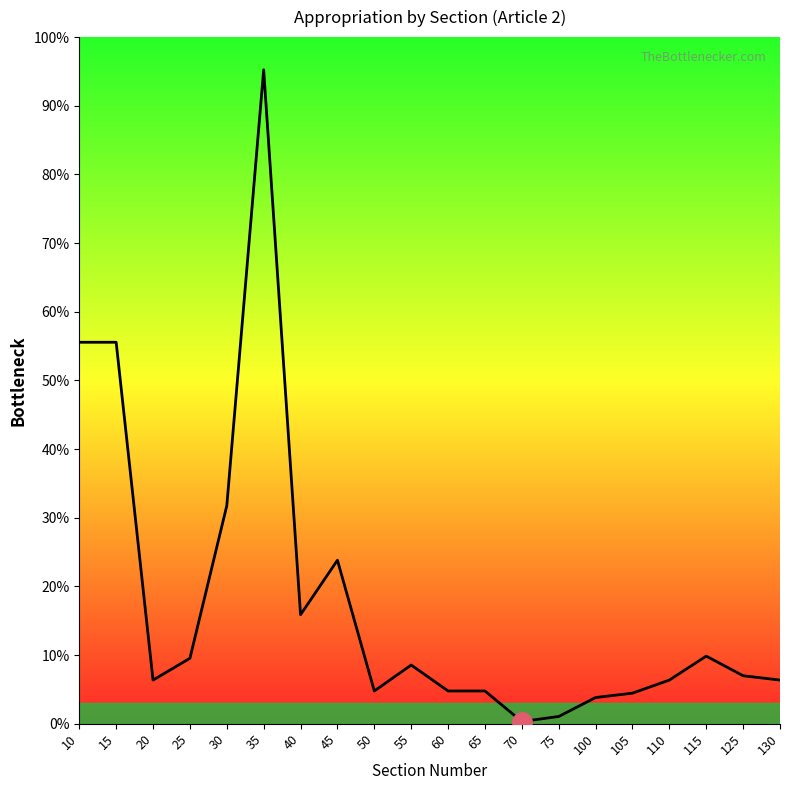

At which category does the data reach its first local valley?

20